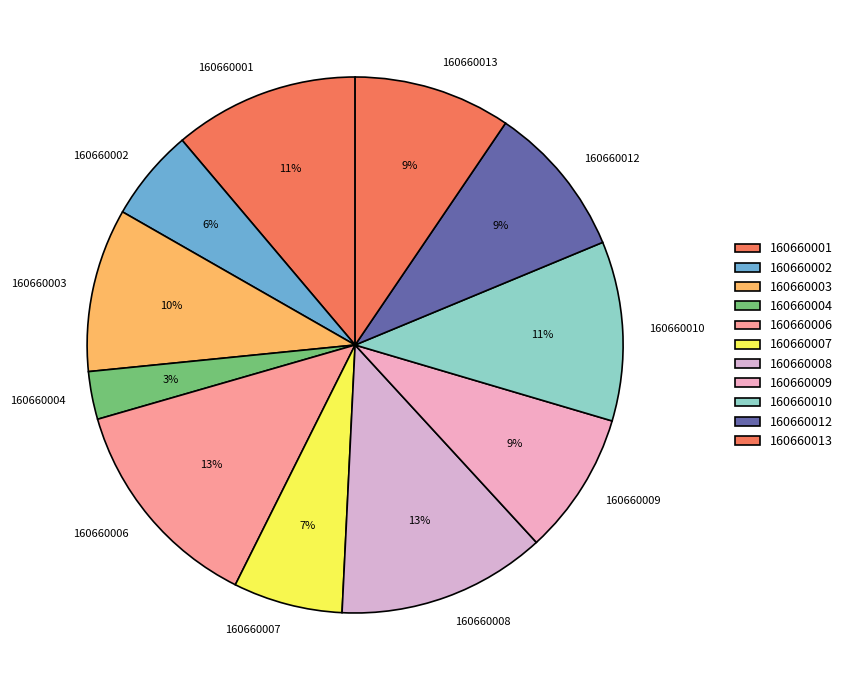

What is the smallest slice in the pie chart?

160660004